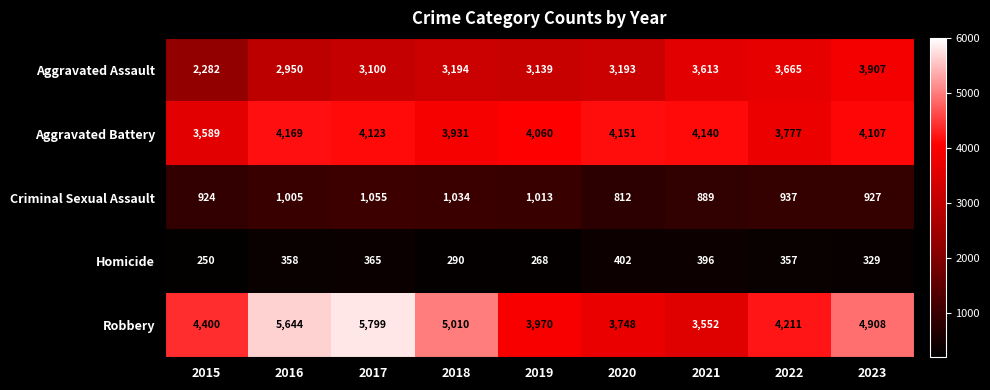

Between 2016 and 2021, which series saw the biggest shift?

Robbery